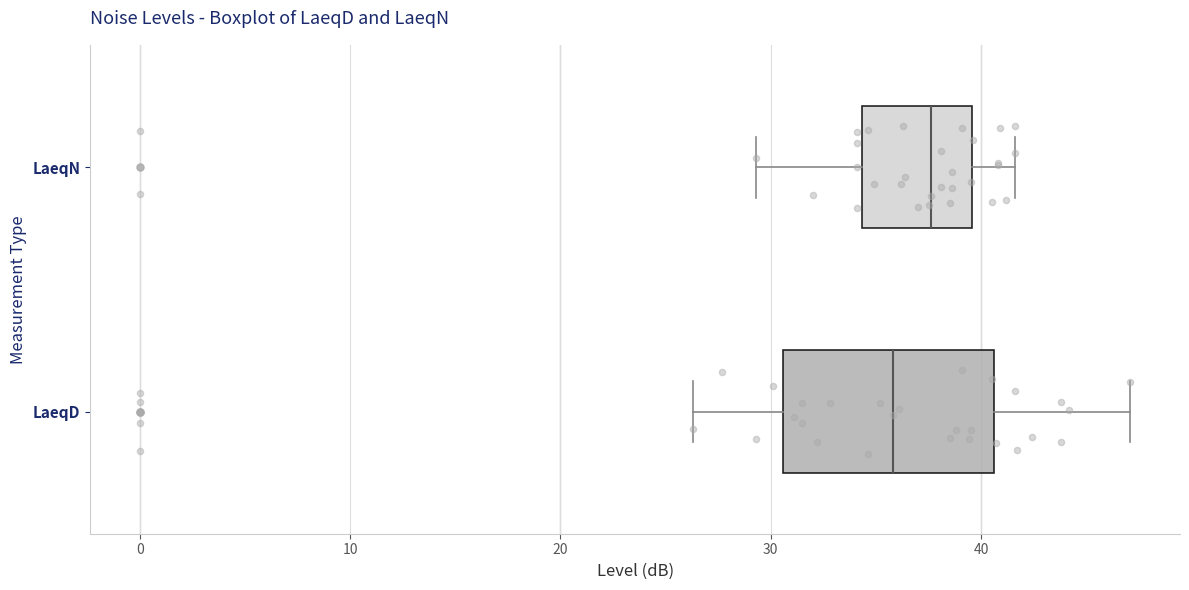

Reading bottom to top, read every box against the x-axis: the position of its median line, the range the box covers, and the ends of its whiskers. The values are not printed on the chart, so give them approximately, as read against the axis.

LaeqD: median 36, box 31 to 41, whiskers 26 to 47
LaeqN: median 38, box 34 to 40, whiskers 29 to 42